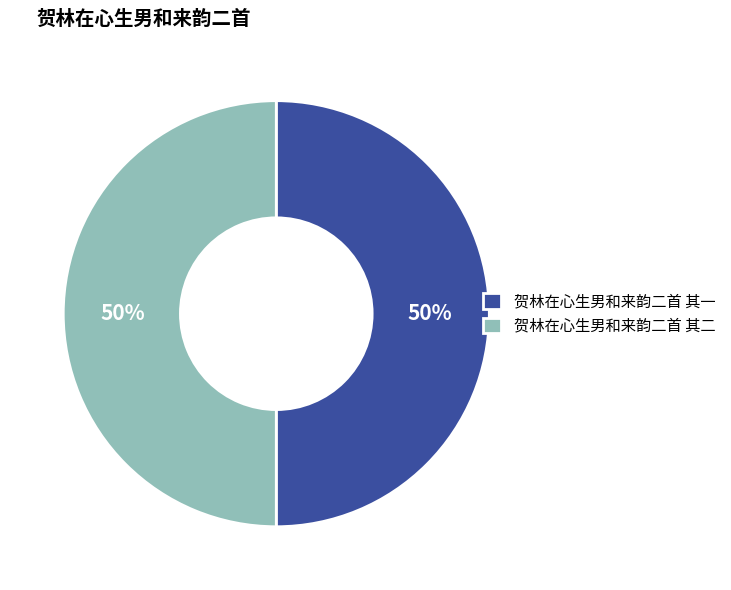

True or false: 贺林在心生男和来韵二首 其一 accounts for 50% of the total.

True